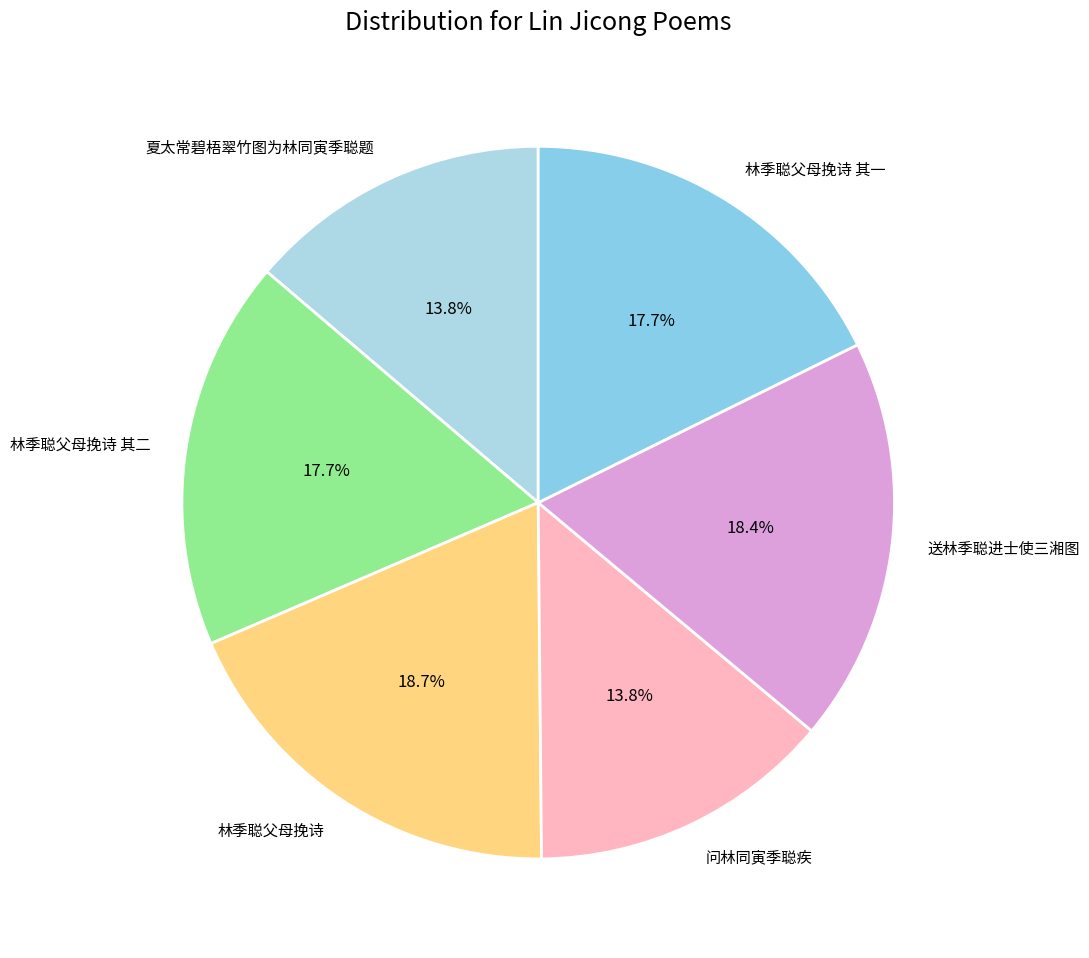

Between 送林季聪进士使三湘图 and 林季聪父母挽诗 其一, which is larger?

送林季聪进士使三湘图